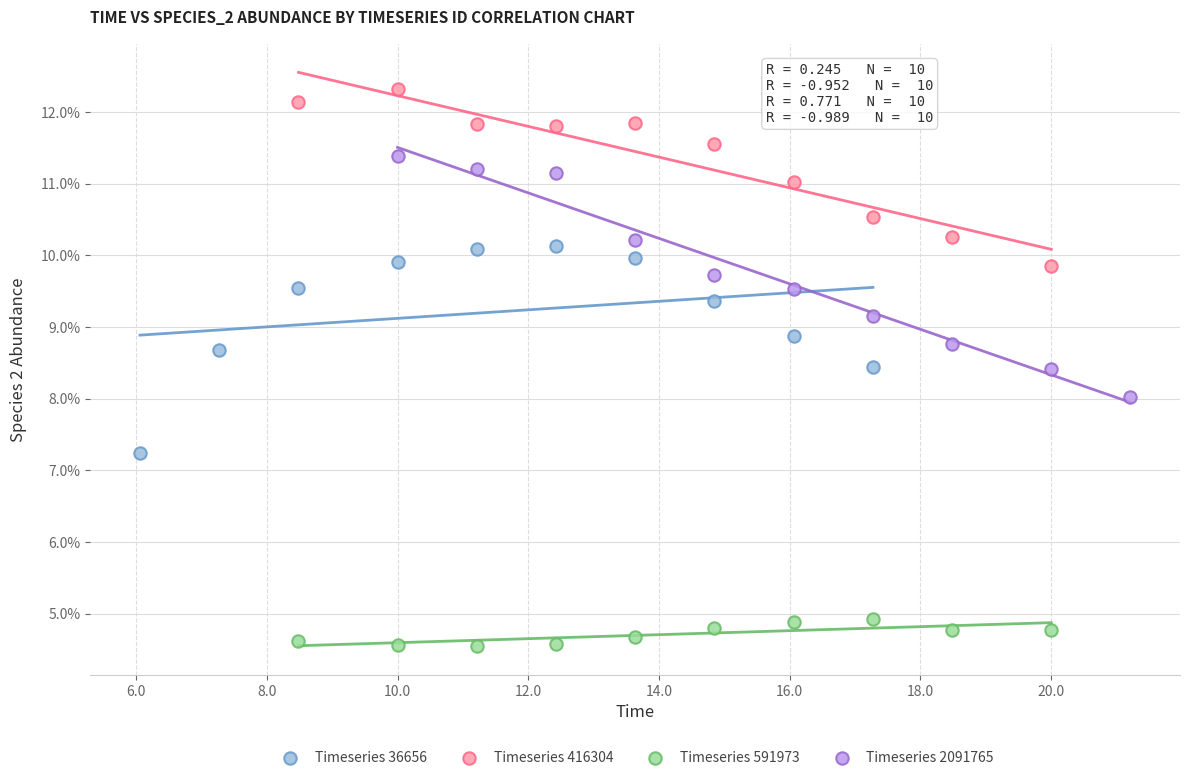

What are all the series names shown in the legend?

Timeseries 36656, Timeseries 416304, Timeseries 591973, Timeseries 2091765